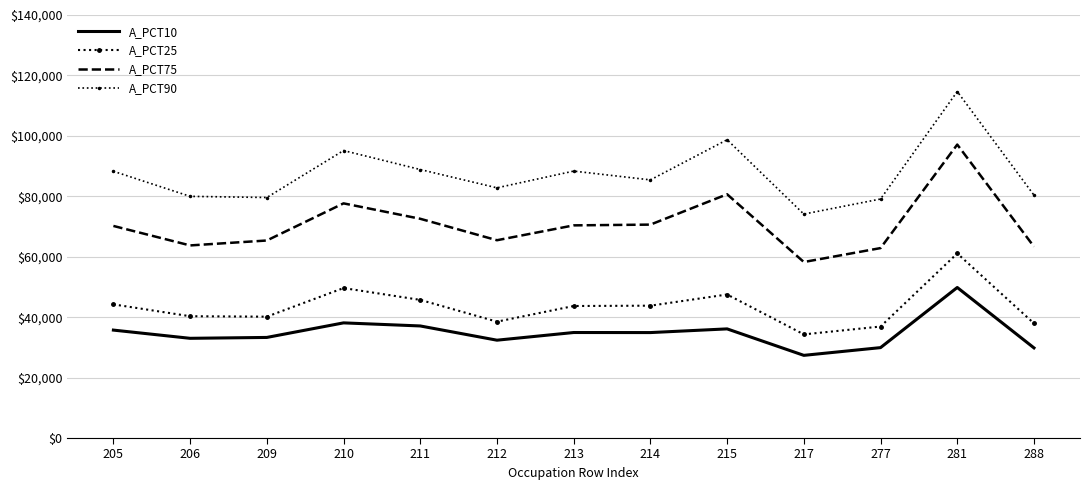

What is the total value across all series at 211?

244230